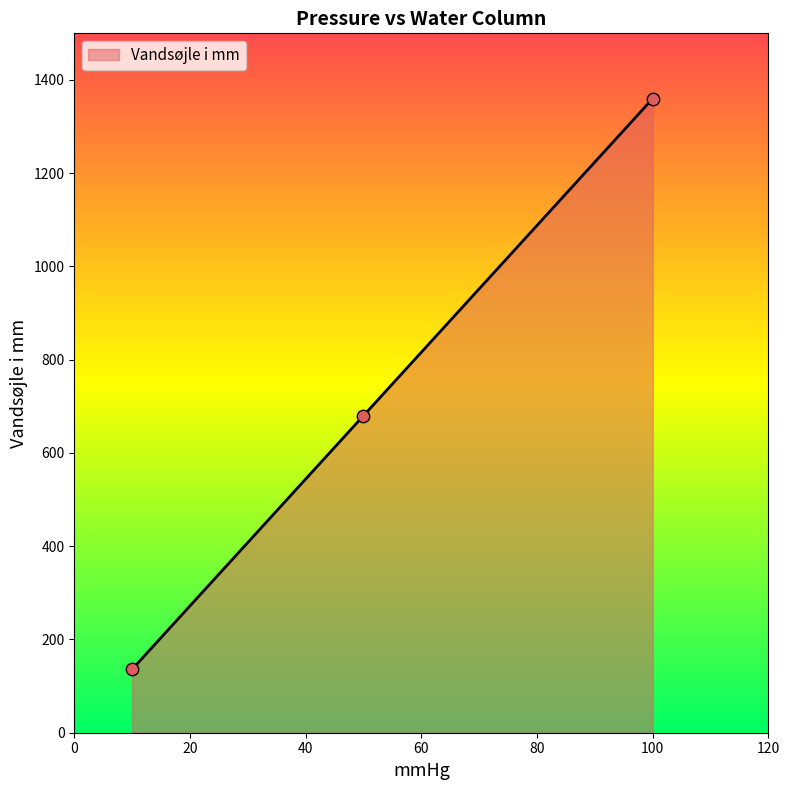

What is the change in value from 50 to 10?

-544